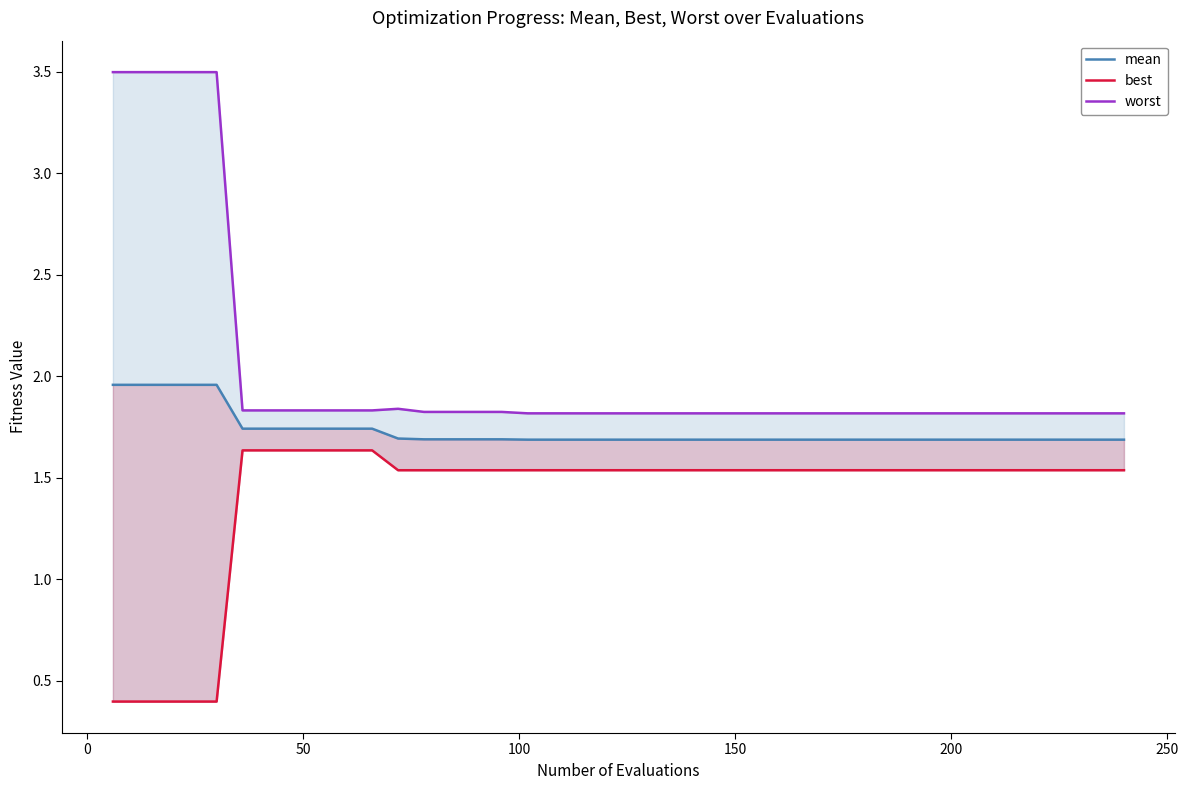

Which series has the widest spread of values?

worst